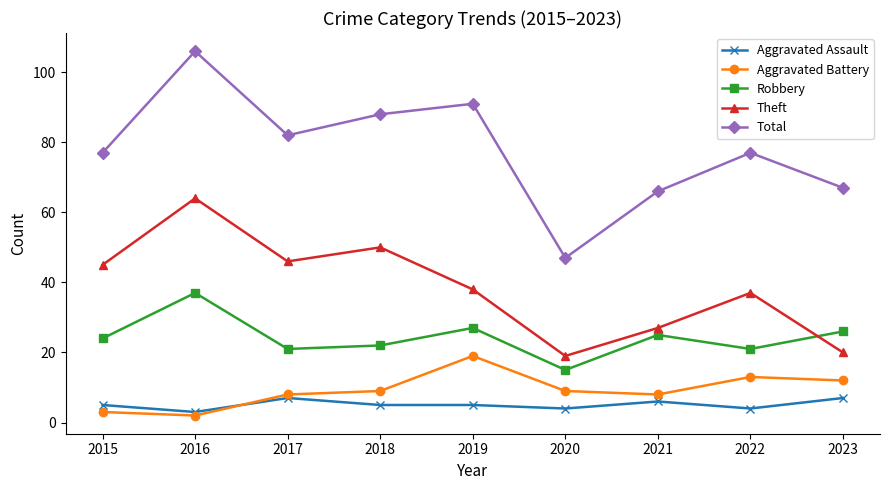

Which series has the largest total across all categories?

Total